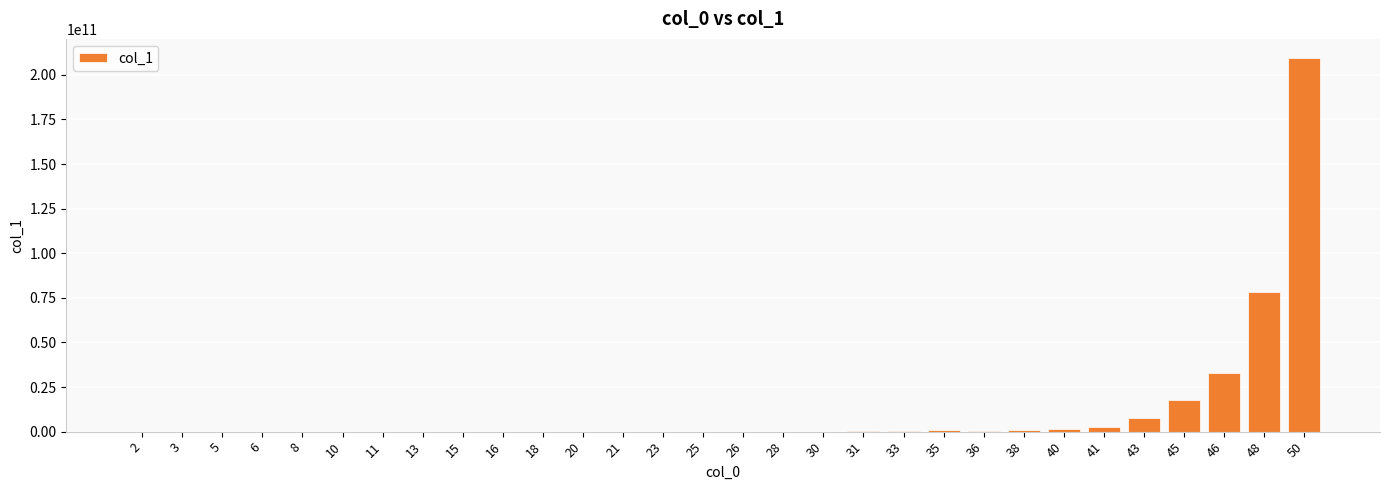

Approximately how many times larger is the value at 31 compared to 18?

2588.8